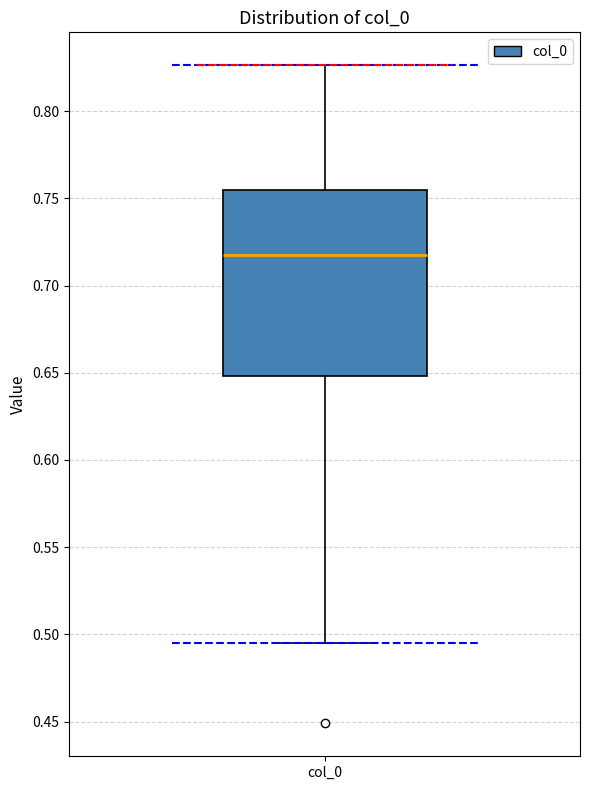

Read this box plot against the y-axis: the position of the median line, the range covered by the box, and the ends of both whiskers. The values are not printed on the chart, so give them approximately, as read against the axis.

median 0.720, box 0.650 to 0.755, whiskers 0.495 to 0.825